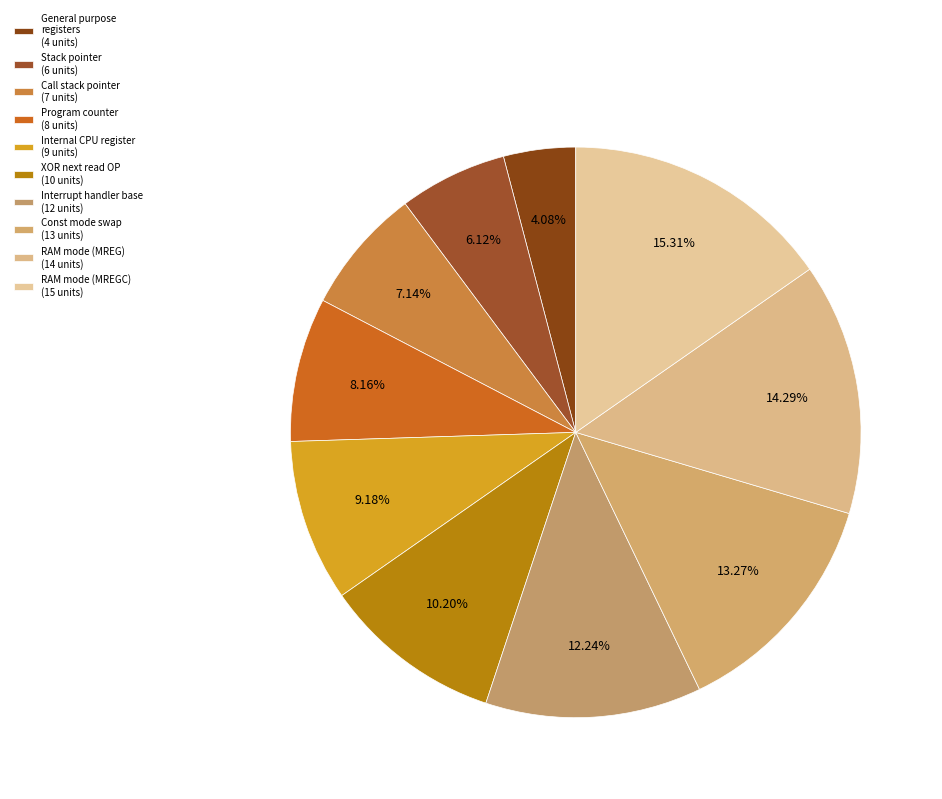

What is the smallest slice in the pie chart?

General purpose registers